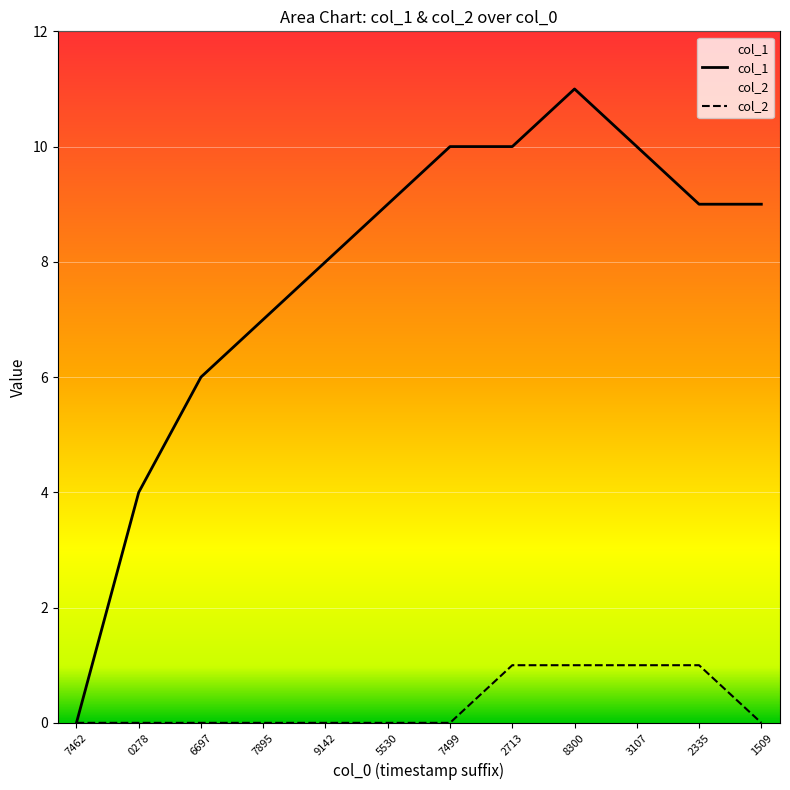

Rank the series at 2713 from lowest to highest value.

col_2, col_1